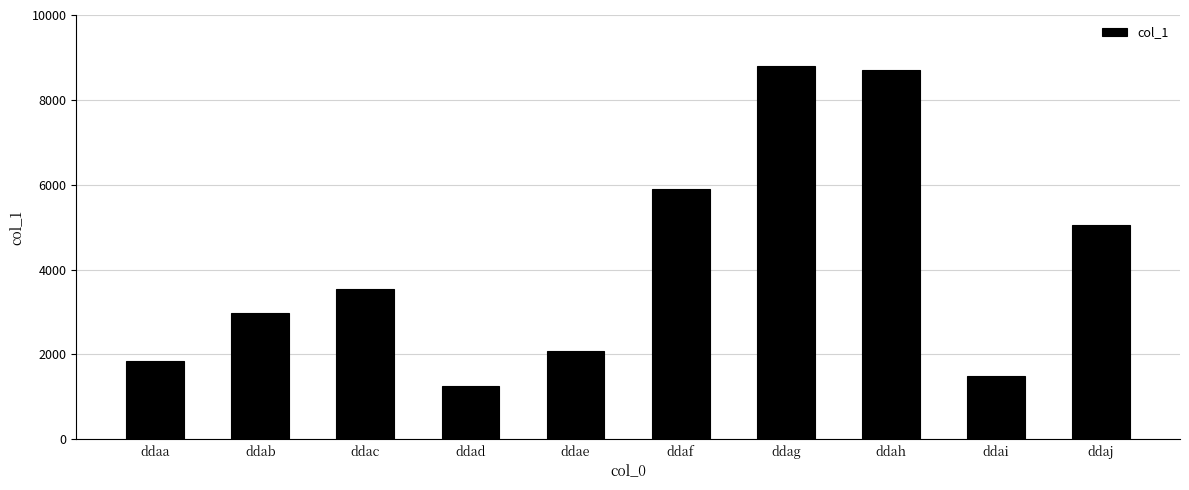

True or false: the data shows 1482 at ddai.

True